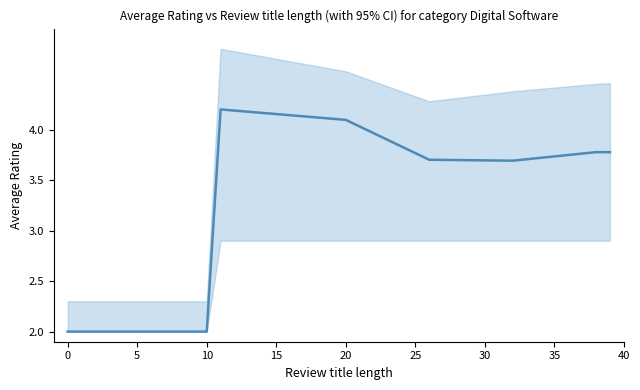

What is the average value?

3.4